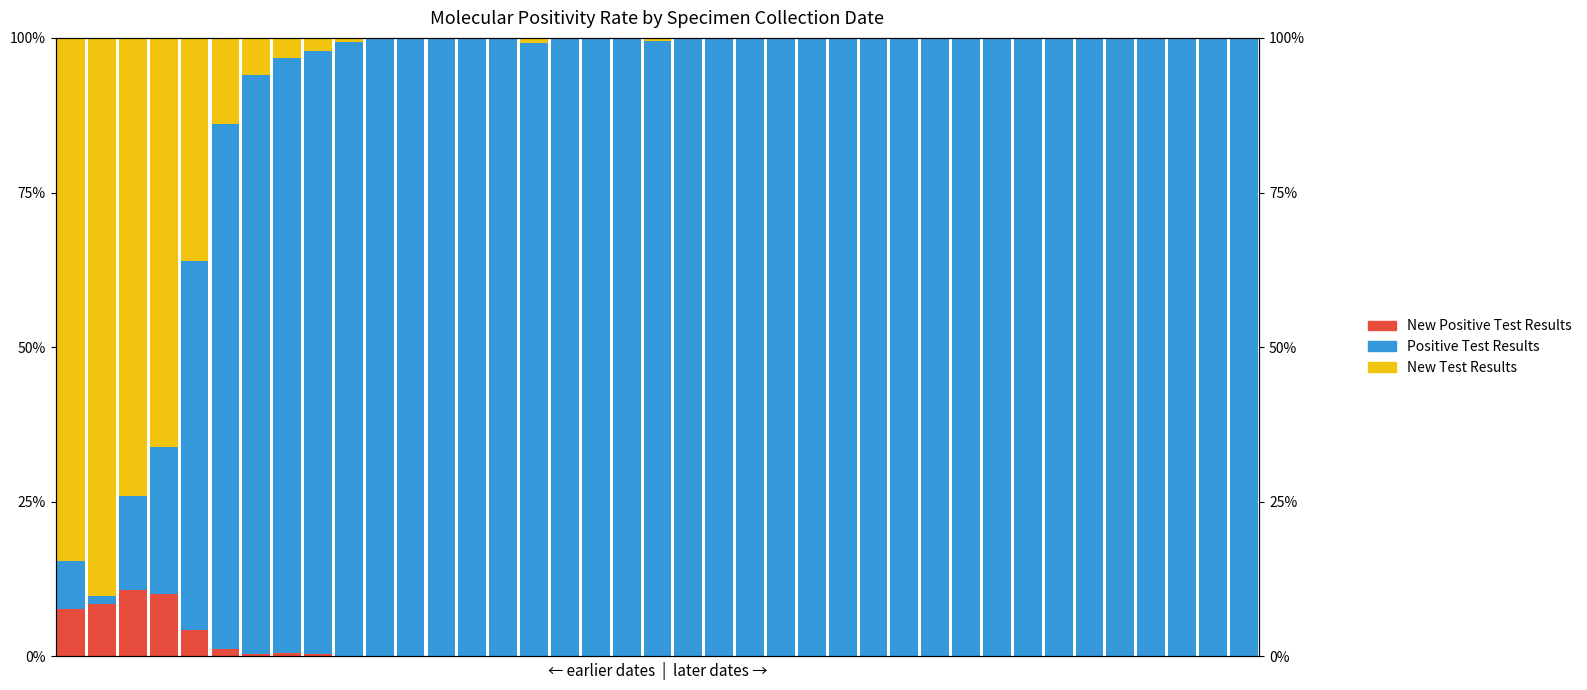

What is the value of the New Test Results bar at the 4th from the left?

66.1